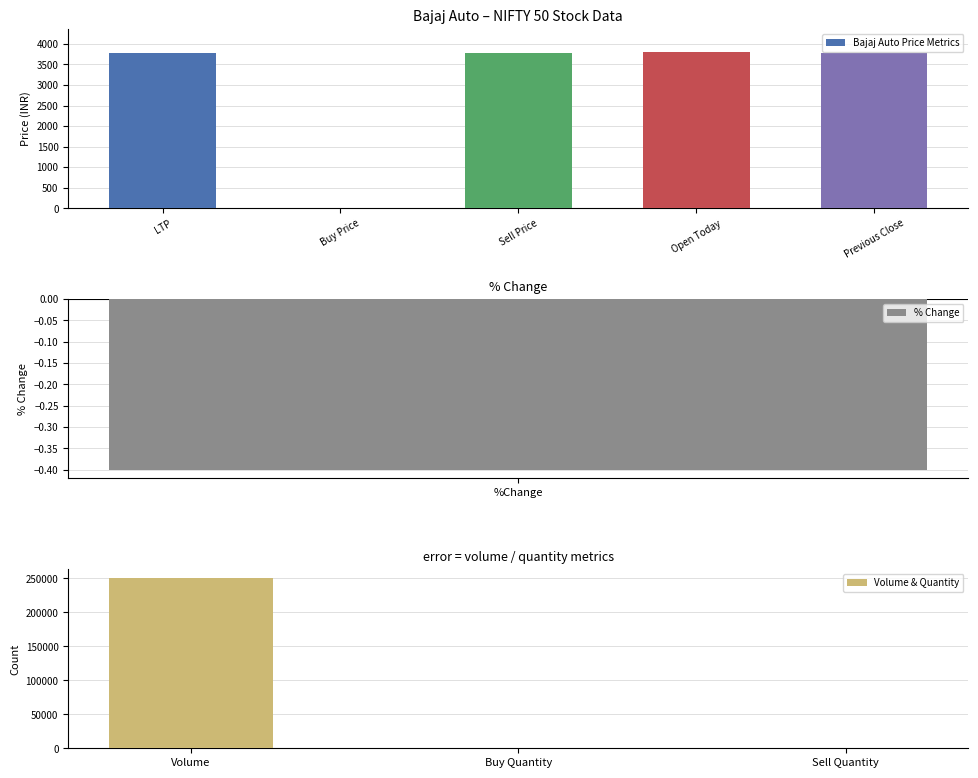

What is the label of the 9th bar from the right?

LTP